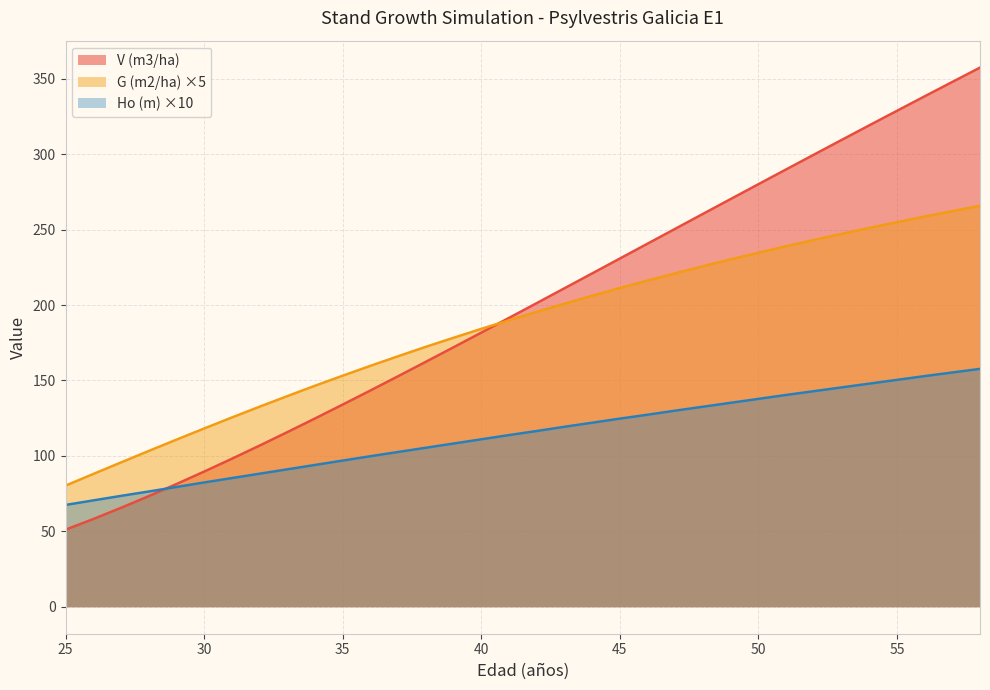

What is the minimum value shown in the chart?

51.1